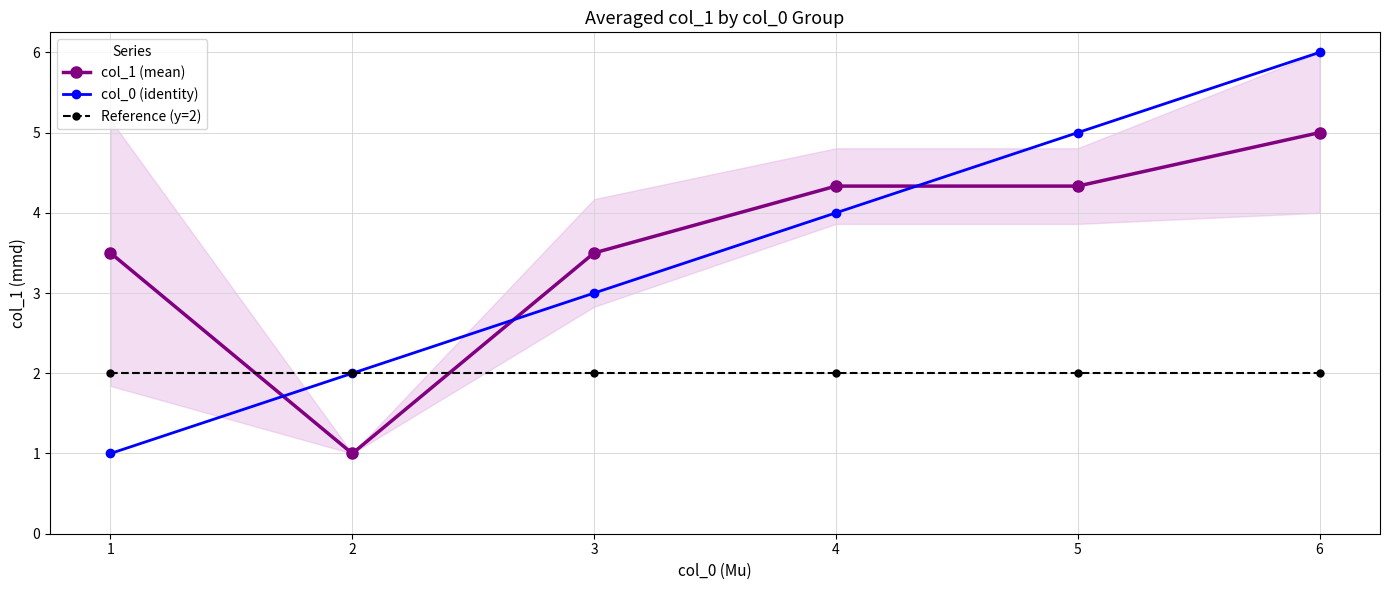

Reading right to left, transcribe all the data shown in this chart.

col_1 (mean): 6=5.0	5=4.3	4=4.3	3=3.5	2=1.0	1=3.5
col_0 (identity): 6=6.0	5=5.0	4=4.0	3=3.0	2=2.0	1=1.0
Reference (y=2): 6=2.0	5=2.0	4=2.0	3=2.0	2=2.0	1=2.0